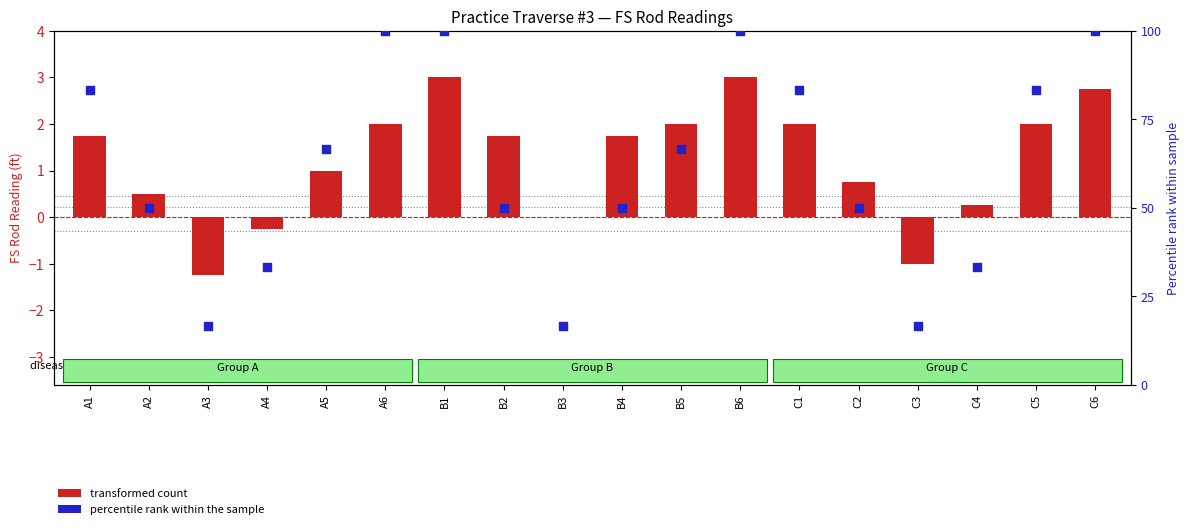

Which series has the largest total across all categories?

percentile rank within the sample